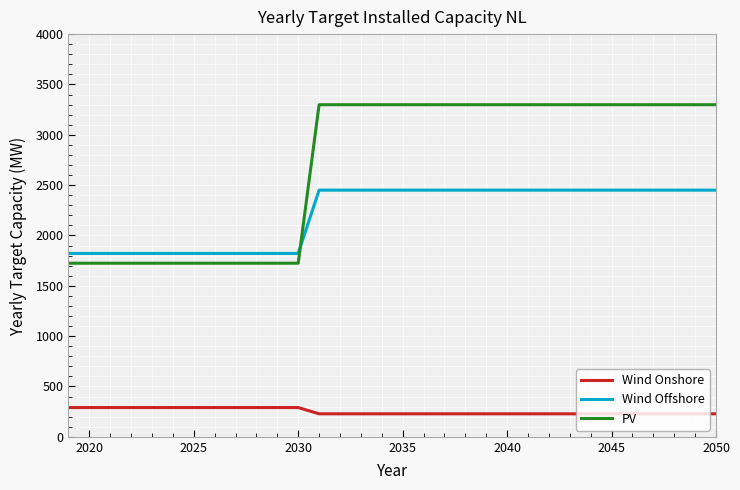

What are all the series names shown in the legend?

Wind Onshore, Wind Offshore, PV